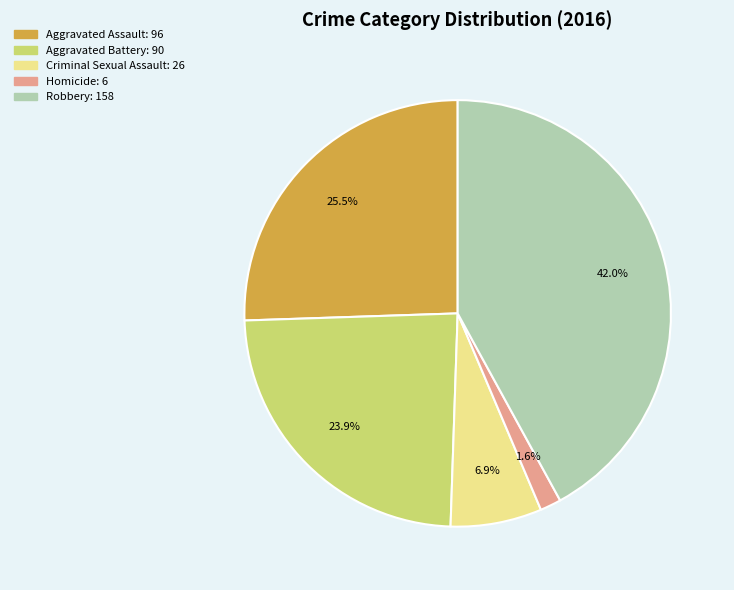

How many segments does this pie chart have?

5